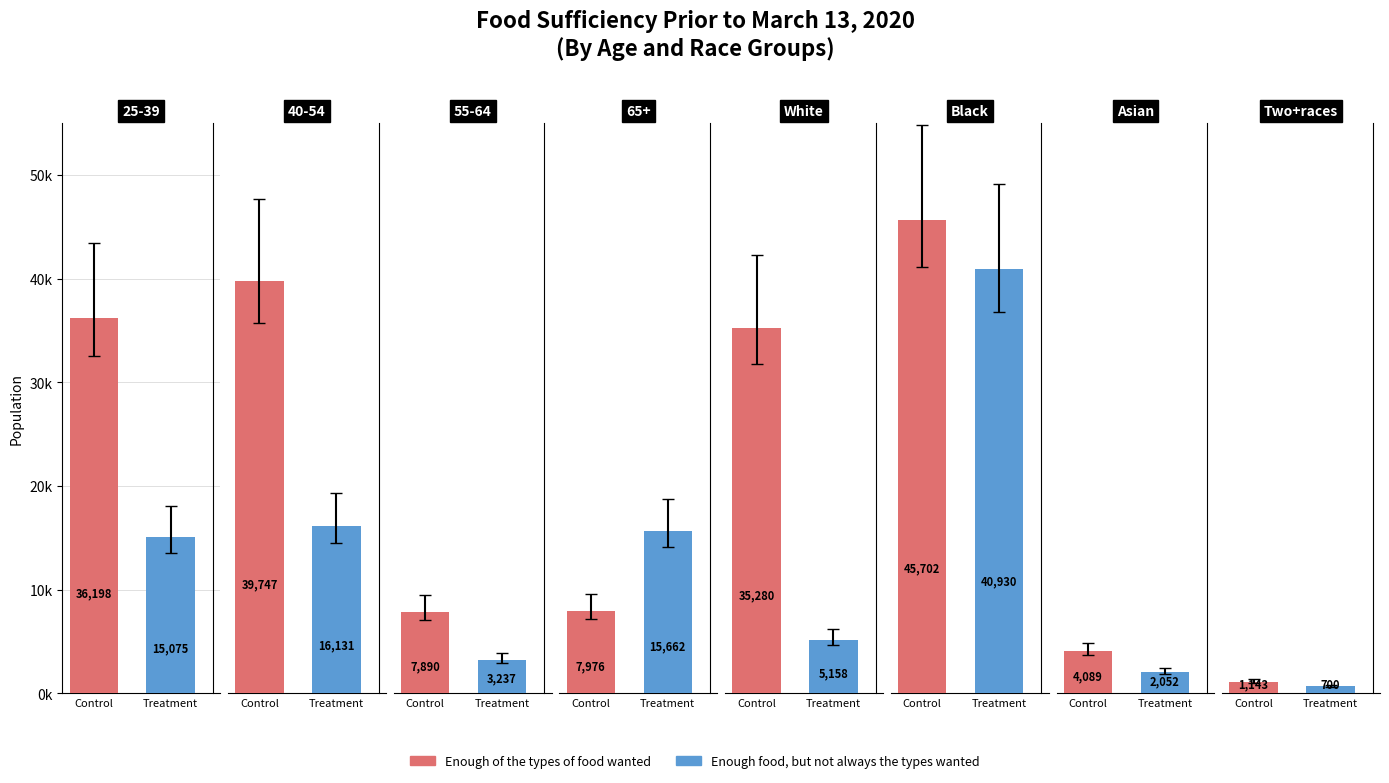

What are all the series names shown in the legend?

Enough of the types of food wanted, Enough food, but not always the types wanted